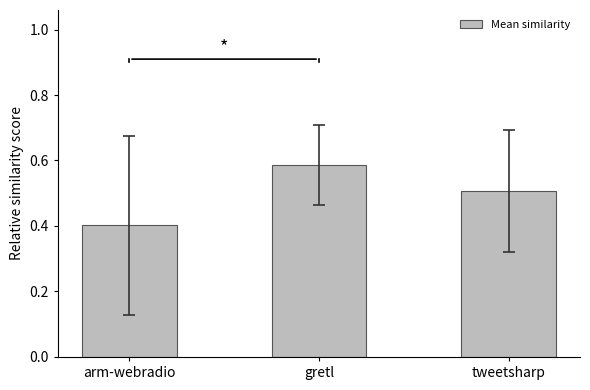

Which category has the lowest value across all series?

arm-webradio